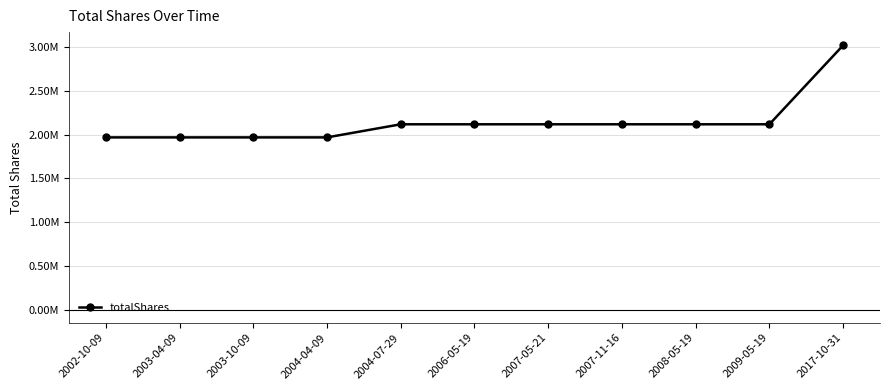

What is the ratio of the value at 2006-05-19 to the value at 2004-07-29?

1.0